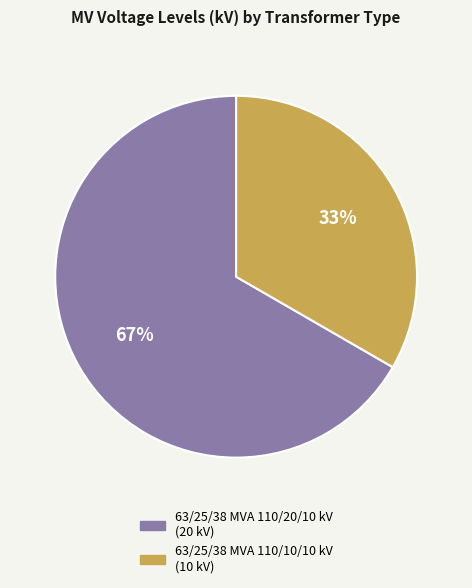

Which category has the smallest portion of the pie?

63/25/38 MVA 110/10/10 kV